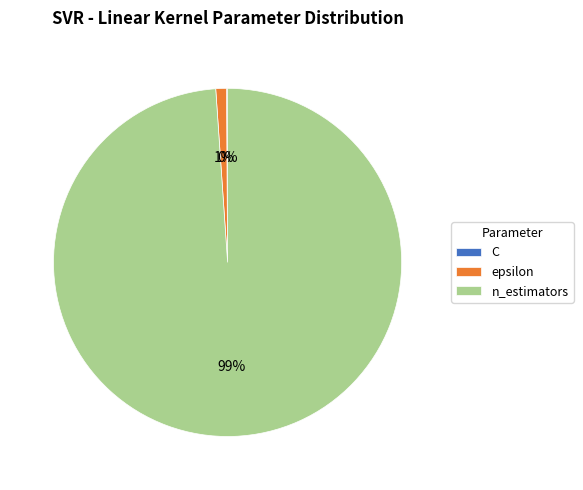

Is the sum of epsilon and n_estimators greater than half?

Yes